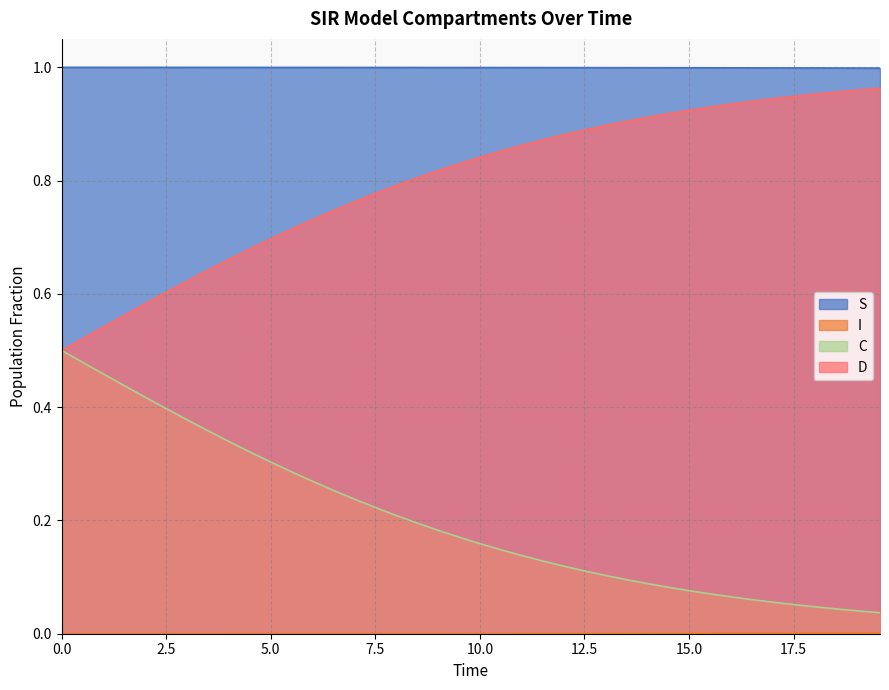

True or false: S and D cross at least once.

False